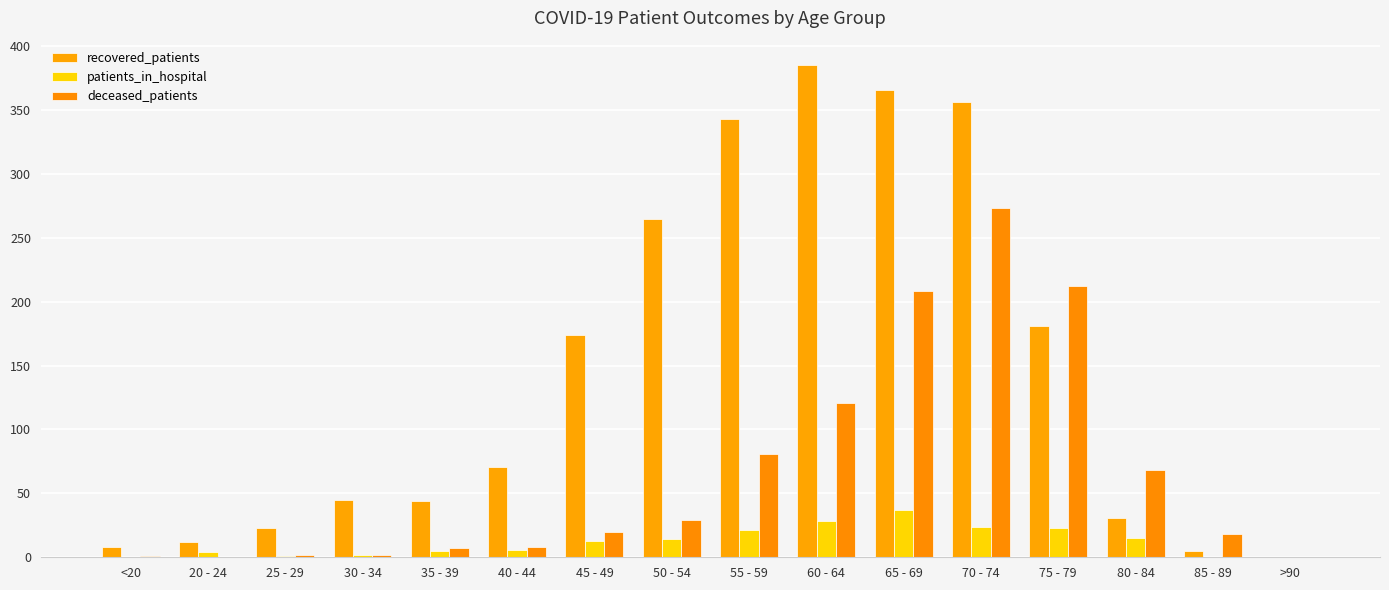

Reading left to right, what are all the values shown in this chart?

recovered_patients: <20=8	20 - 24=12	25 - 29=23	30 - 34=45	35 - 39=44	40 - 44=71	45 - 49=174	50 - 54=265	55 - 59=343	60 - 64=385	65 - 69=366	70 - 74=356	75 - 79=181	80 - 84=31	85 - 89=5	>90=0
patients_in_hospital: <20=0	20 - 24=4	25 - 29=1	30 - 34=2	35 - 39=5	40 - 44=6	45 - 49=13	50 - 54=14	55 - 59=21	60 - 64=28	65 - 69=37	70 - 74=24	75 - 79=23	80 - 84=15	85 - 89=0	>90=0
deceased_patients: <20=1	20 - 24=0	25 - 29=2	30 - 34=2	35 - 39=7	40 - 44=8	45 - 49=20	50 - 54=29	55 - 59=81	60 - 64=121	65 - 69=208	70 - 74=273	75 - 79=212	80 - 84=68	85 - 89=18	>90=0